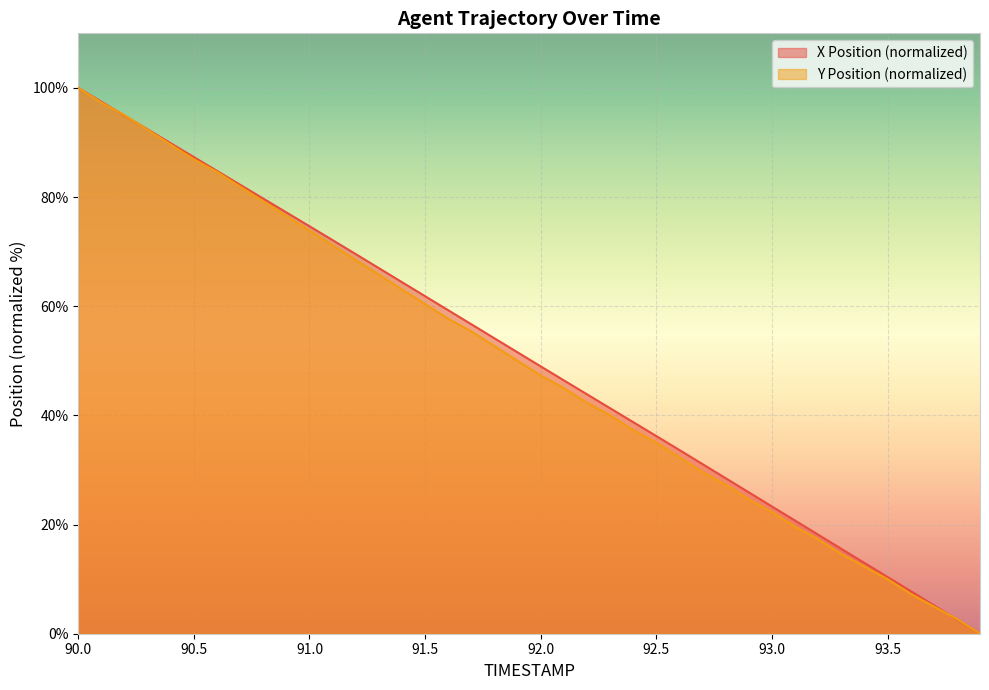

What is the value of the X point at the 10th from the left?

77.2